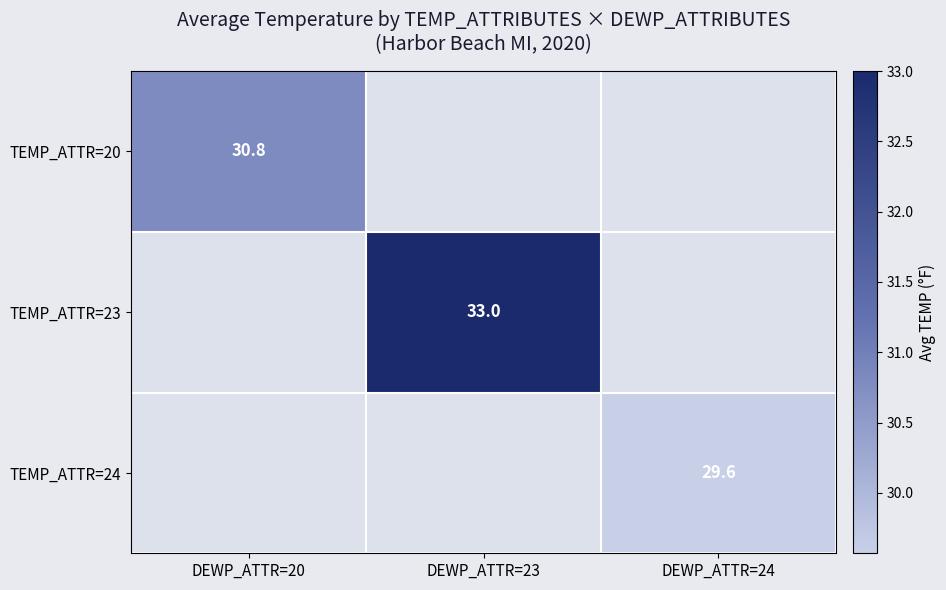

The TEMP_ATTR=23 series shows 13.7 at DEWP_ATTR=23. True or false?

False